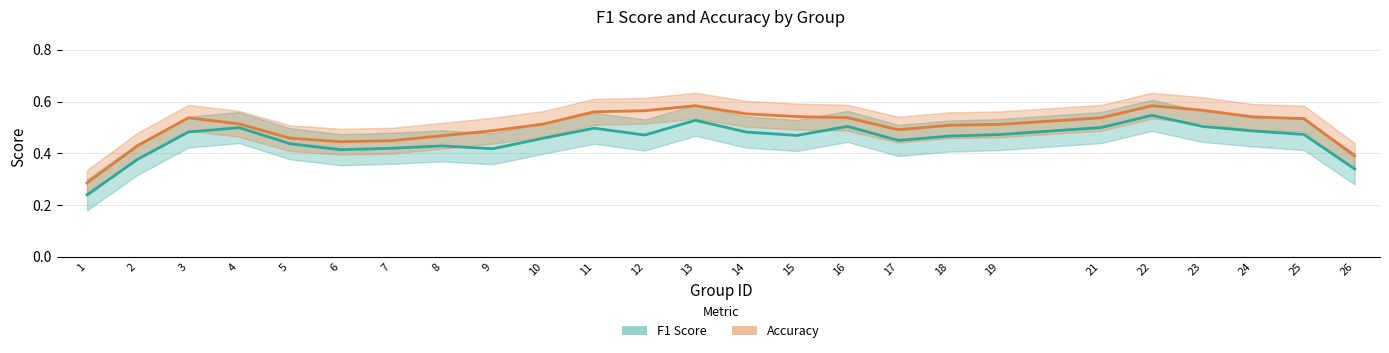

How many lines are shown in the chart?

2